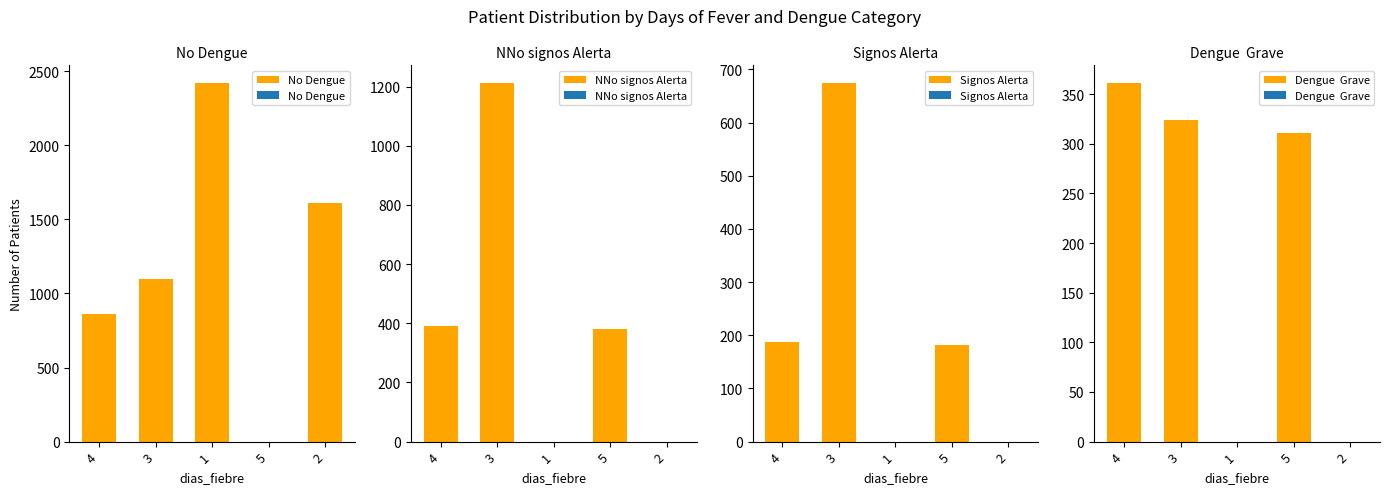

Are the bars horizontal?

No